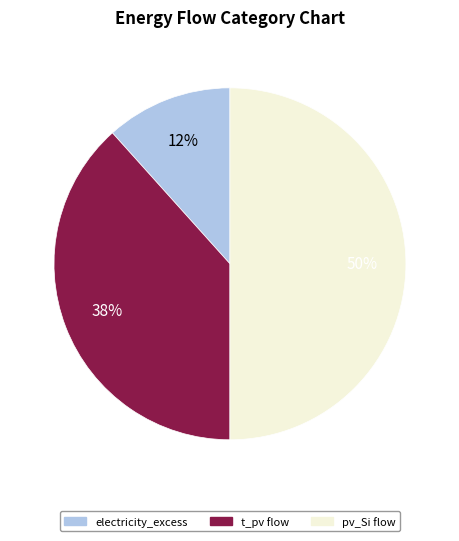

Which category accounts for the majority?

pv_Si flow